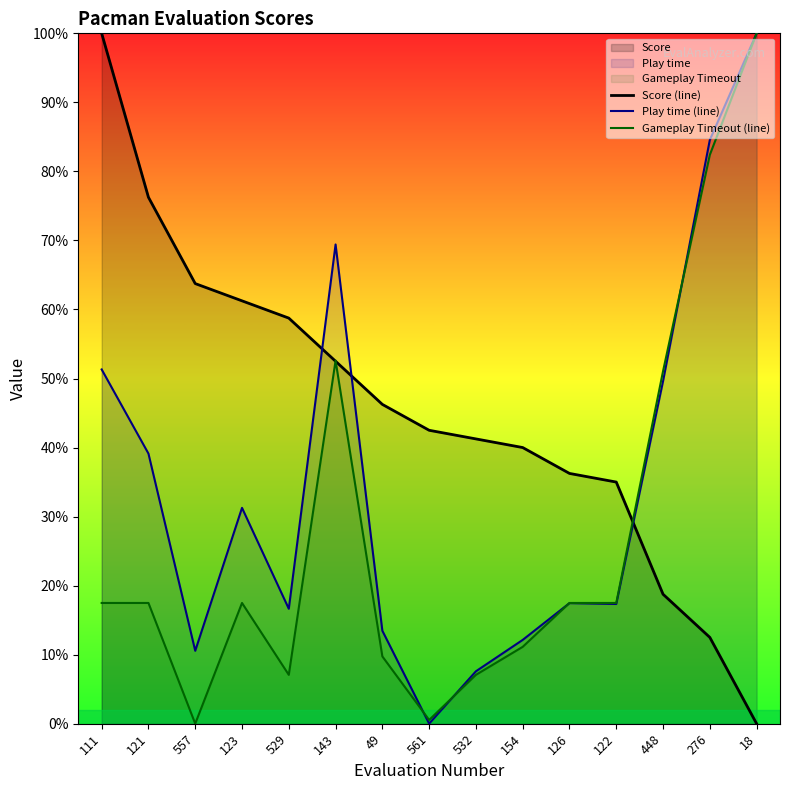

How many values in the Gameplay Timeout (line) series exceed 17?

9